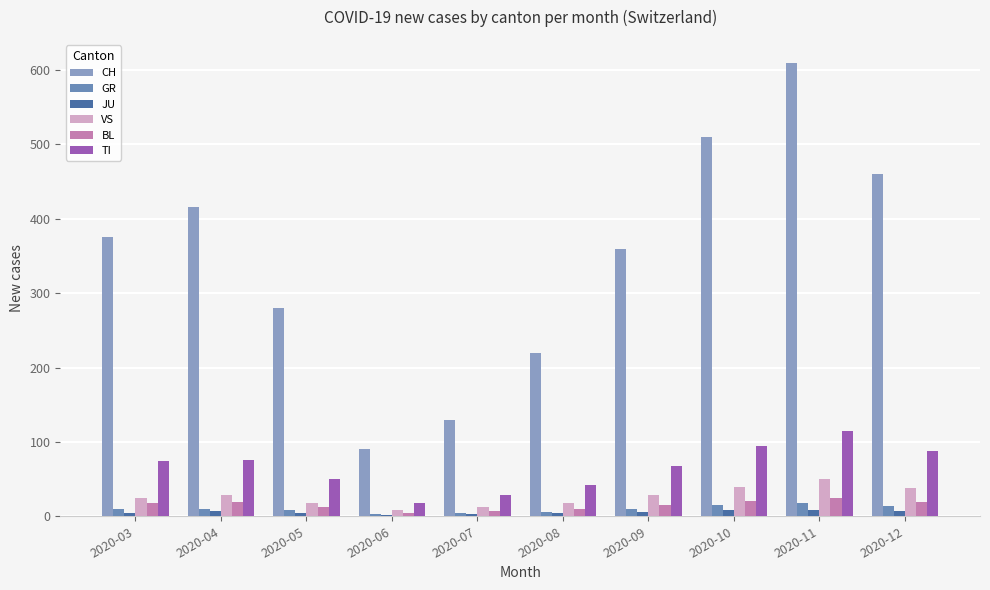

At how many categories does at least one series exceed 164?

8